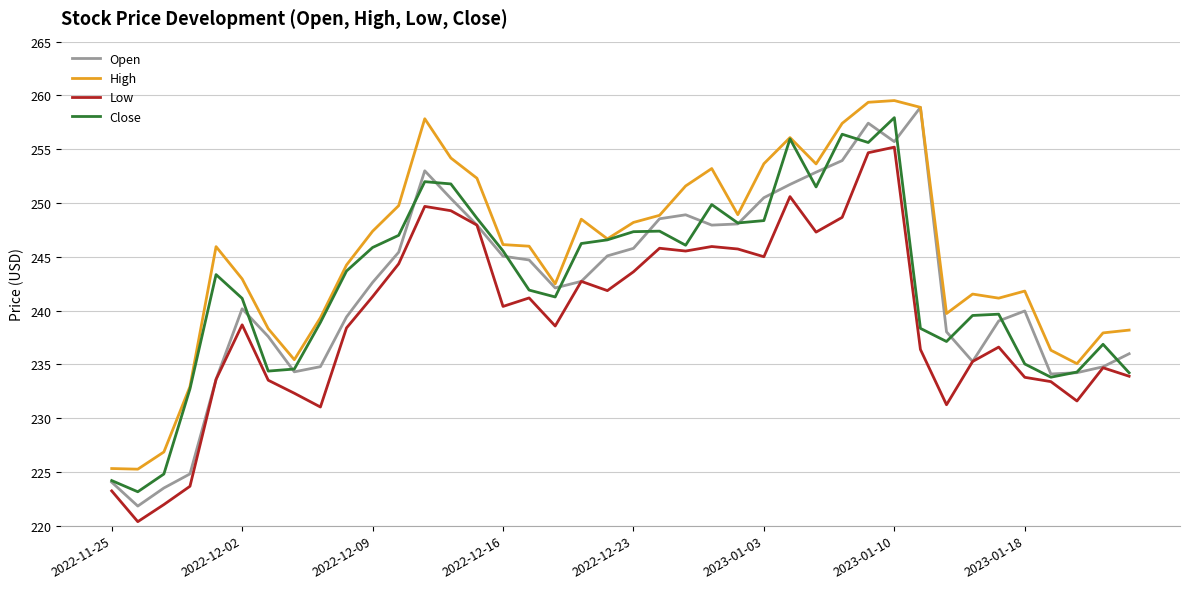

What is the maximum value shown in the chart?

259.5